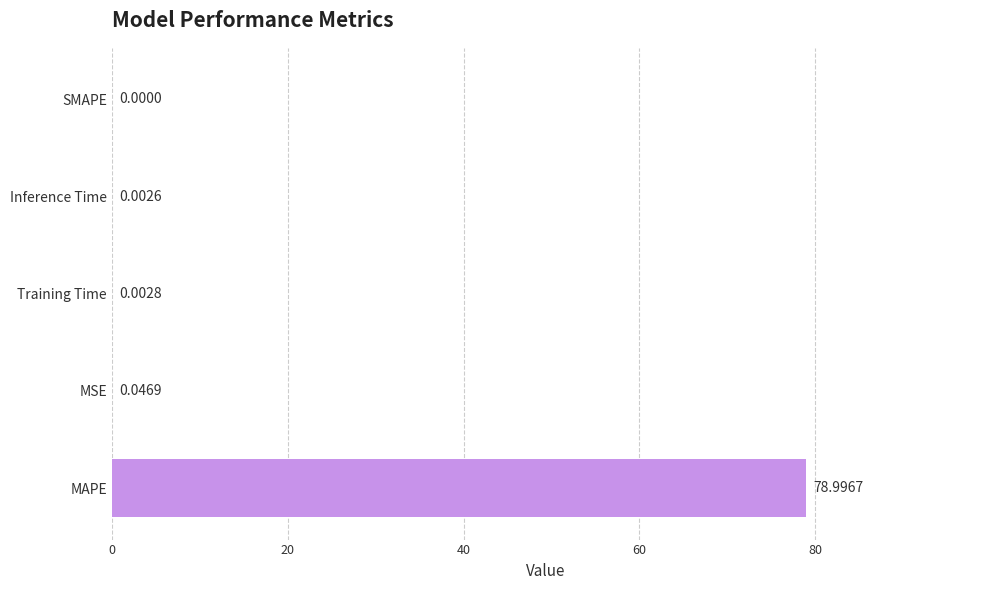

At which category does the chart reach its peak across all series?

MAPE